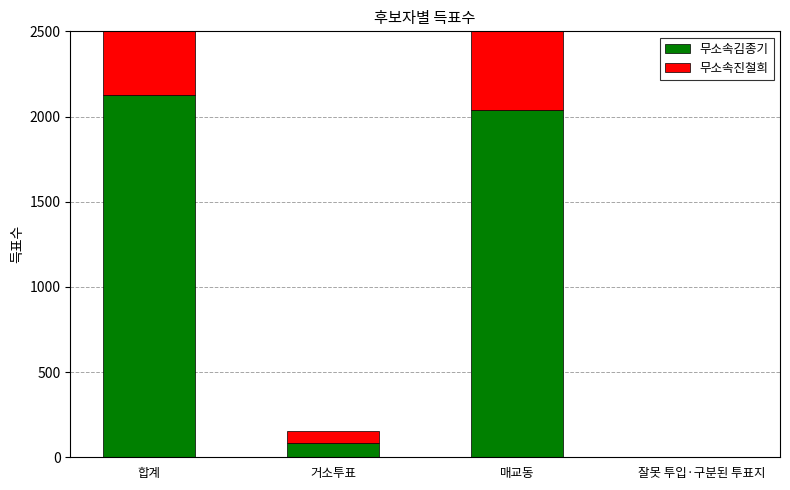

The value of 무소속진철희 at 거소투표 is 18. True or false?

False